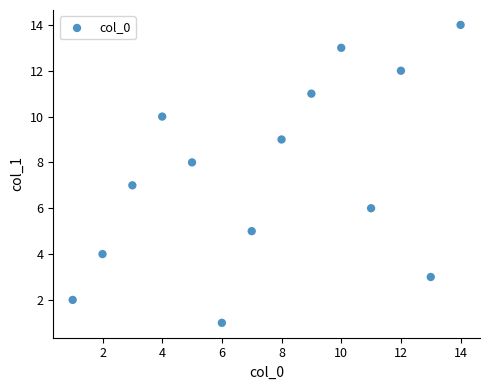

What is the range of Y values (max minus min)?

13